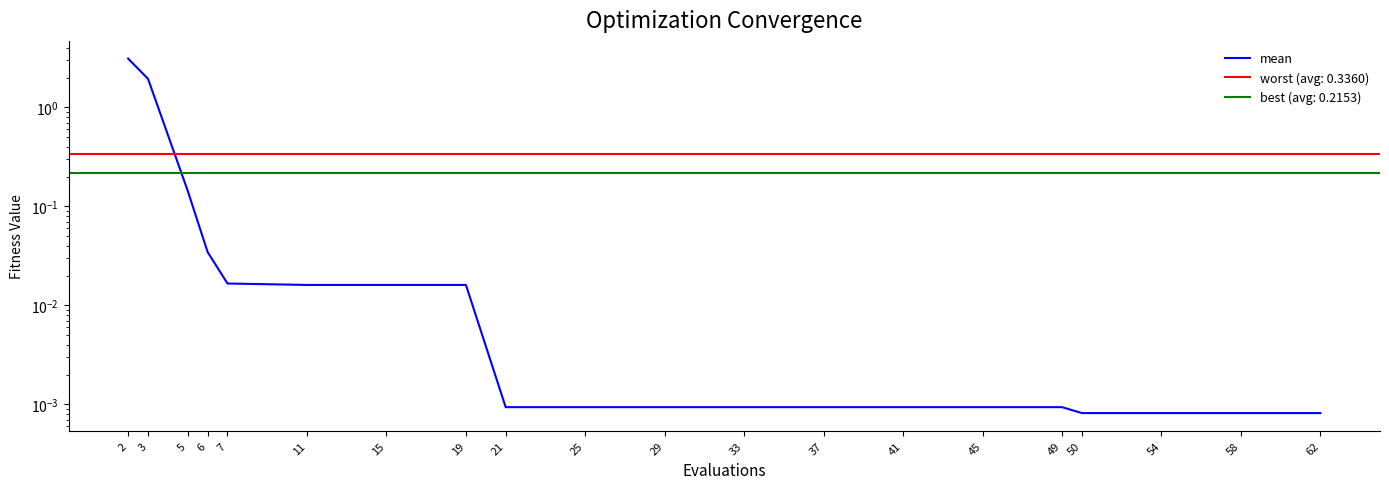

Which has a higher value, 45 or 54?

45